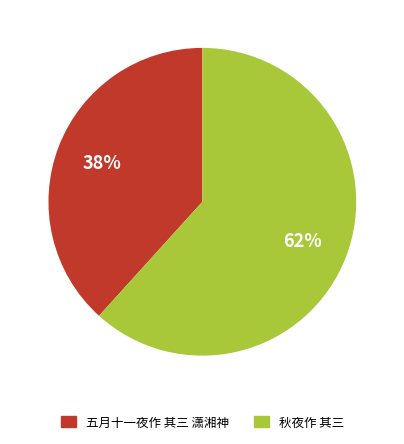

Which slice represents more than half of the pie?

秋夜作 其三